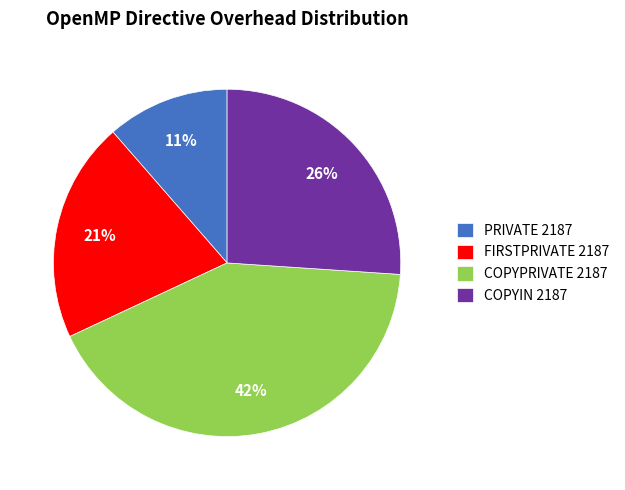

Do COPYIN 2187 and FIRSTPRIVATE 2187 together represent more than half of the pie?

No